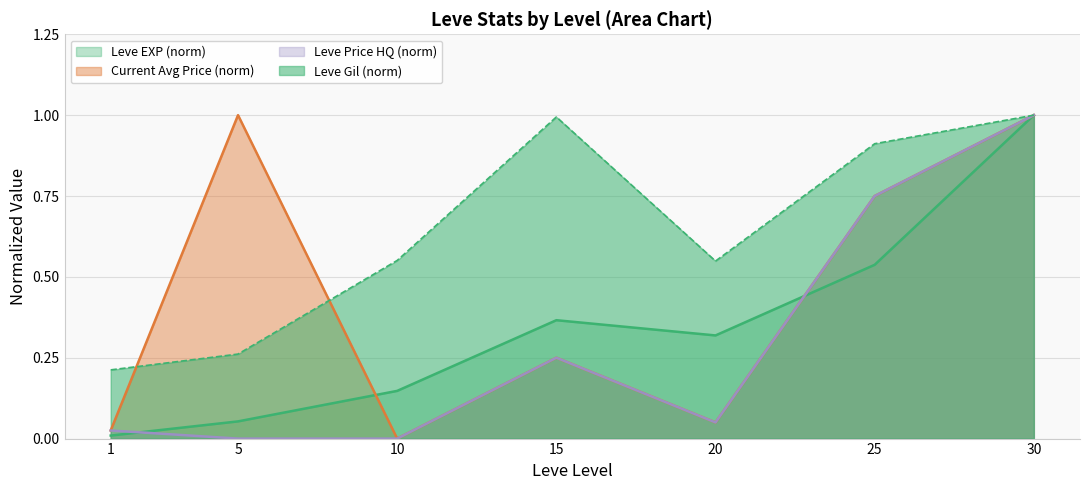

At which label is LevePriceHQ closest to 0?

5